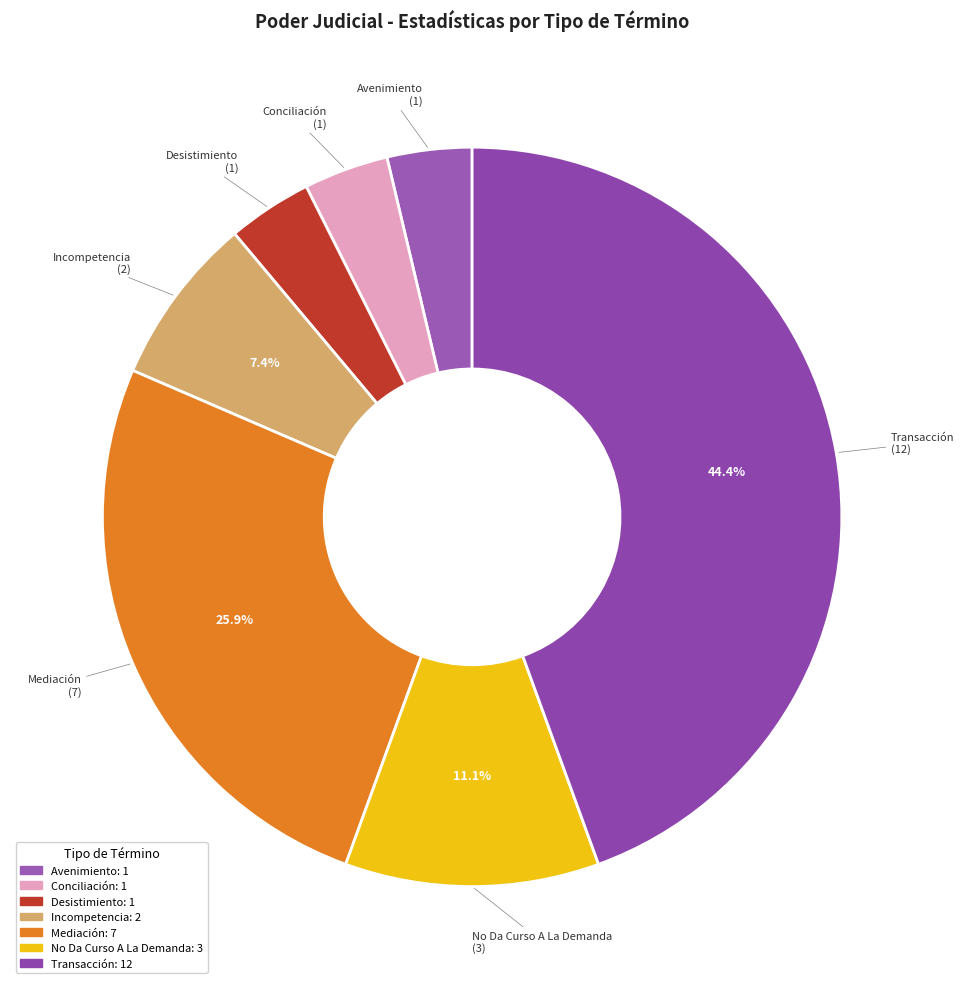

The Incompetencia slice represents 20% of the pie. True or false?

False